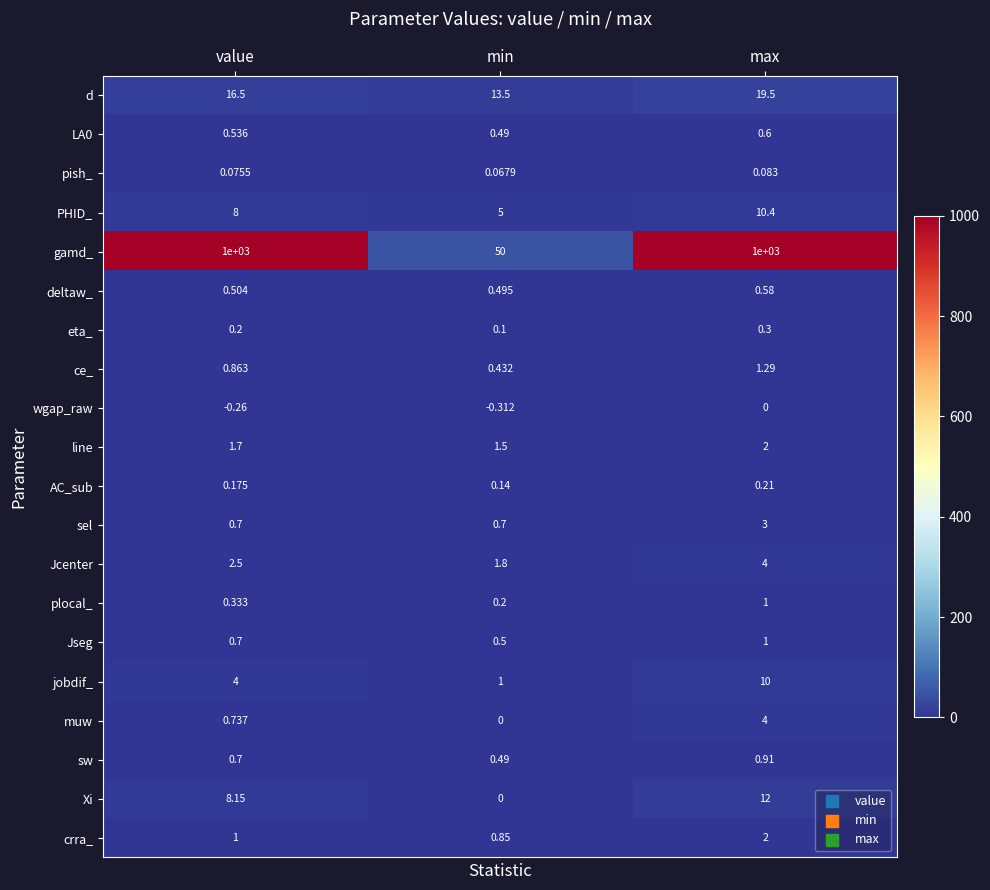

List the labels in order of PHID_ value, smallest first.

min, value, max